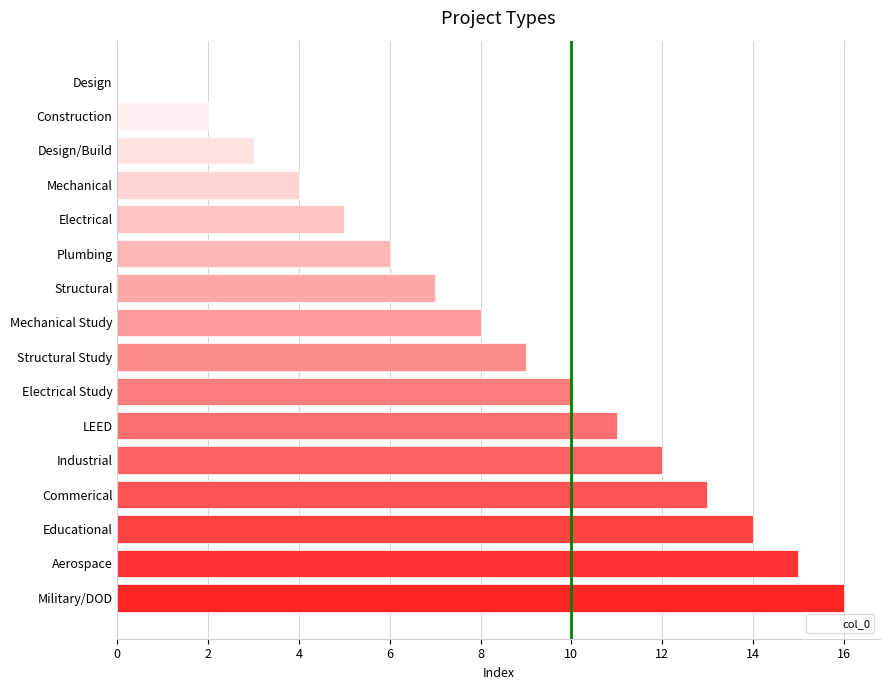

What is the difference between the second highest and second lowest values?

13